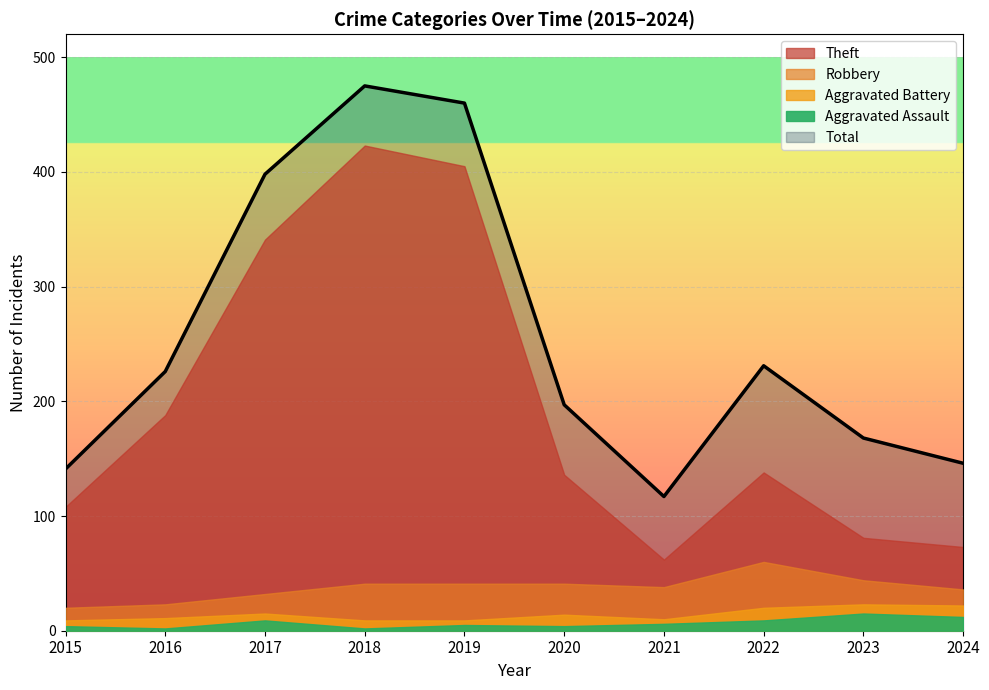

The value of Theft at 2017 is 341. True or false?

True